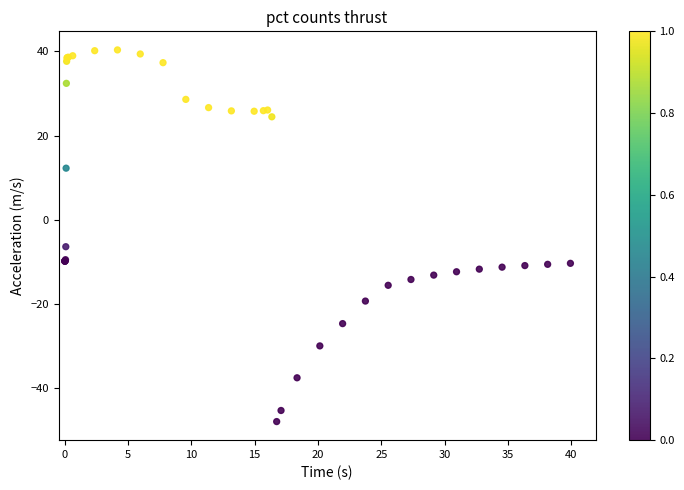

What Y value in the scatter plot is closest to -3?

-6.4